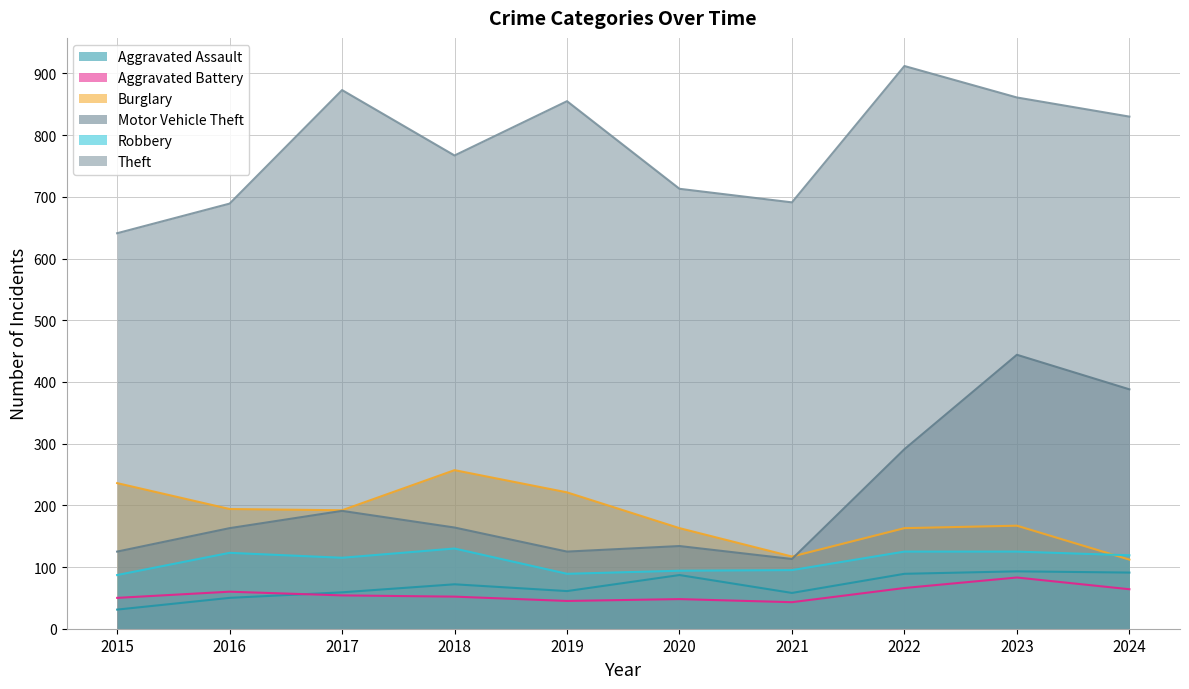

At which label is Aggravated Assault closest to 62?

2019